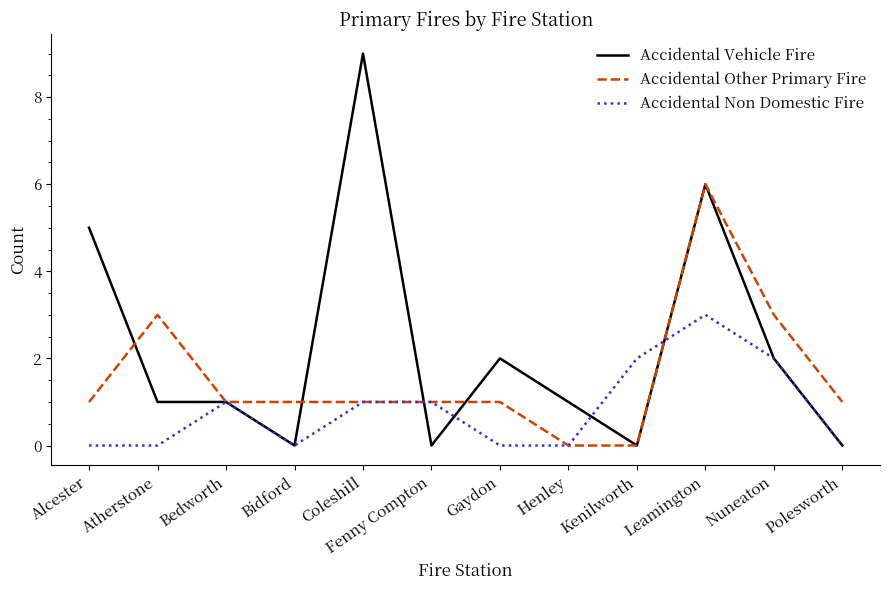

Rank the series by their average value, from lowest to highest.

Accidental Non Domestic Fire, Accidental Other Primary Fire, Accidental Vehicle Fire